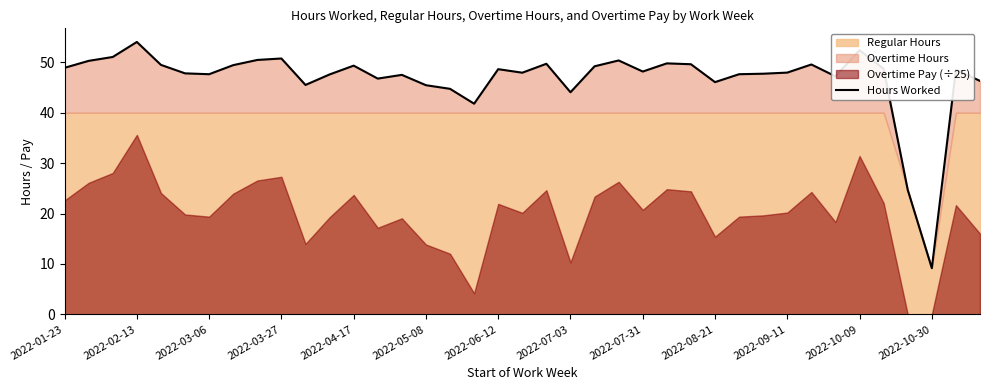

Reading left to right, extract all data points from this chart.

48.9	50.3	51.1	54.0	49.5	47.8	47.6	49.5	50.5	50.8	45.5	47.6	49.4	46.8	47.5	45.5	44.8	41.8	48.6	48.0	49.7	44.1	49.2	50.4	48.2	49.8	49.6	46.1	47.6	47.8	48.0	49.6	47.2	52.4	48.7	24.7	9.2	48.5	46.3